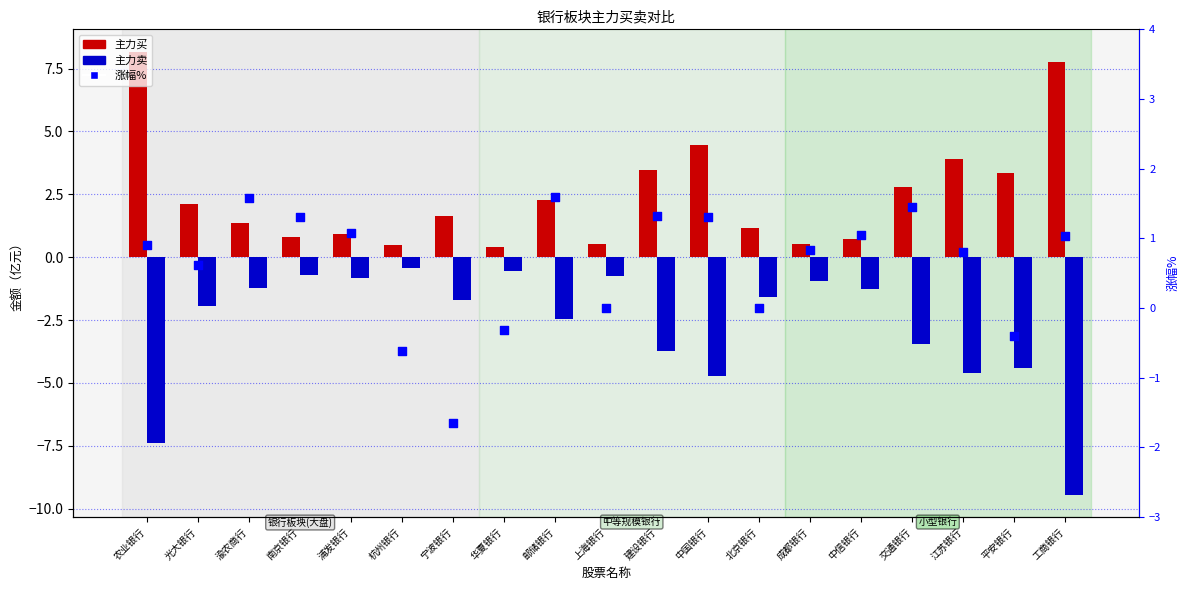

What are all the series names shown in the legend?

主力买, 主力卖, 涨幅%